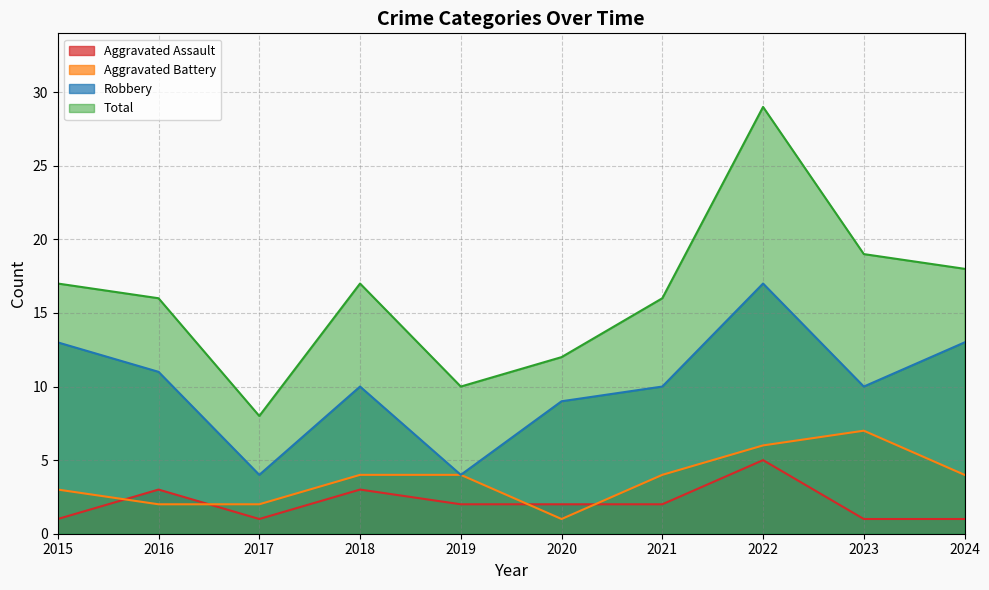

Reading left to right, transcribe all the data shown in this chart.

Aggravated Assault: 1	3	1	3	2	2	2	5	1	1
Aggravated Battery: 3	2	2	4	4	1	4	6	7	4
Robbery: 13	11	4	10	4	9	10	17	10	13
Total: 17	16	8	17	10	12	16	29	19	18